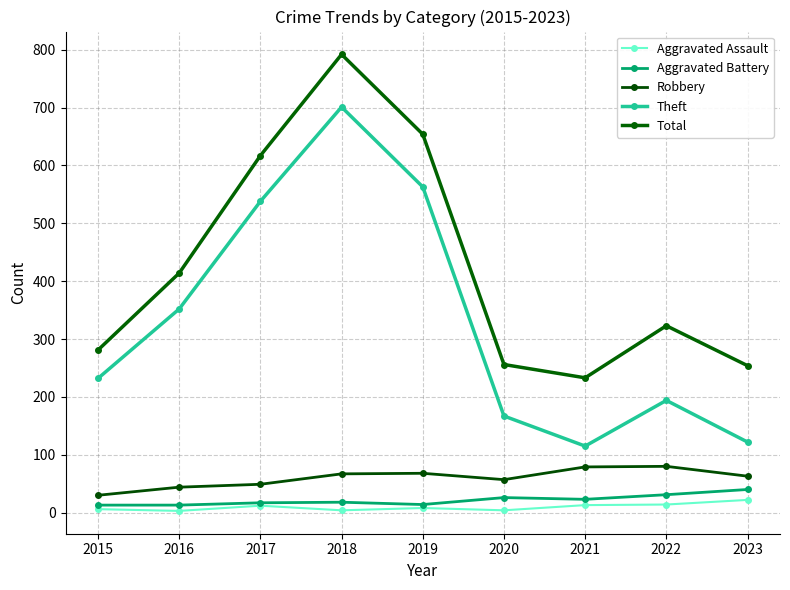

What is the maximum value for Aggravated Battery?

40